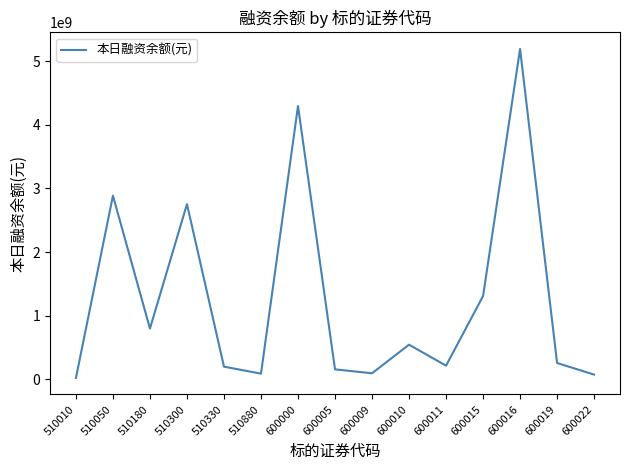

What value does the data have at 510050, to the nearest 50?

2885060400